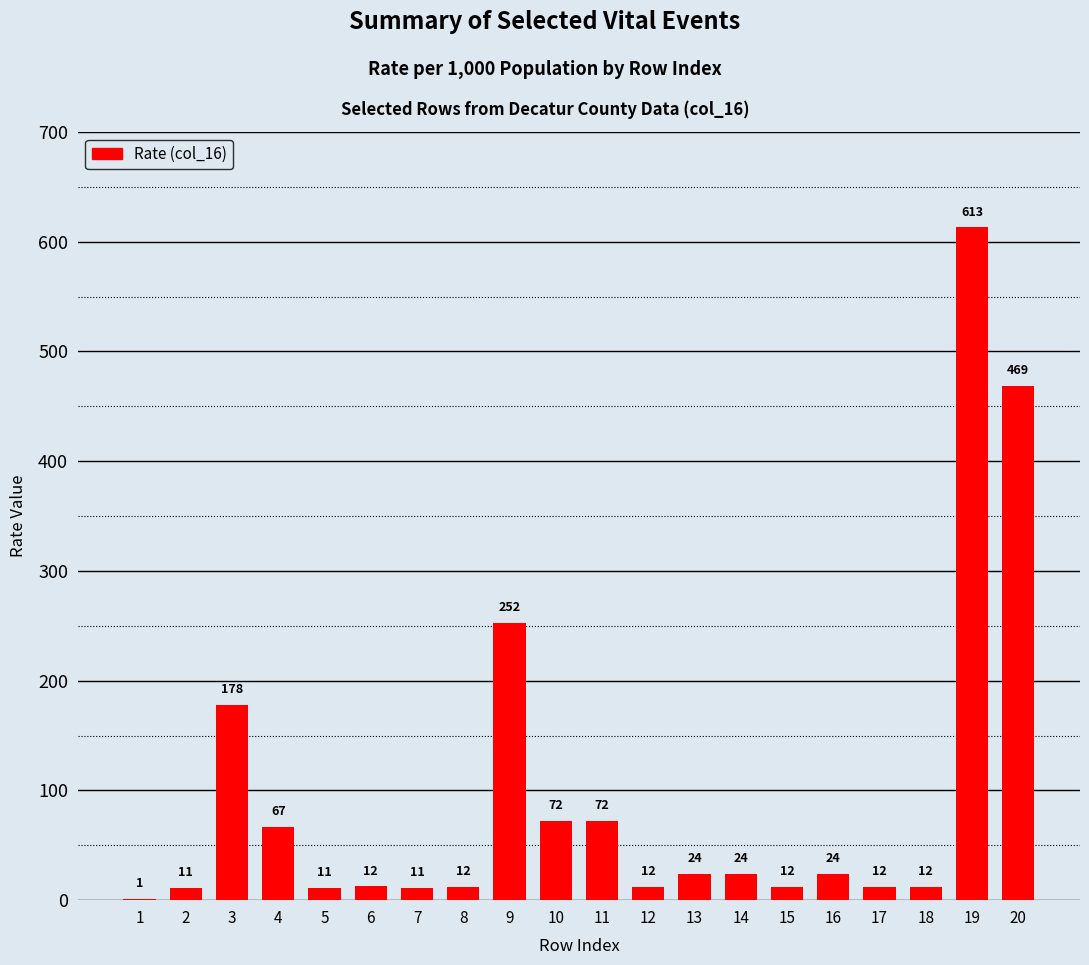

What is the approximate value at 18?

12.0